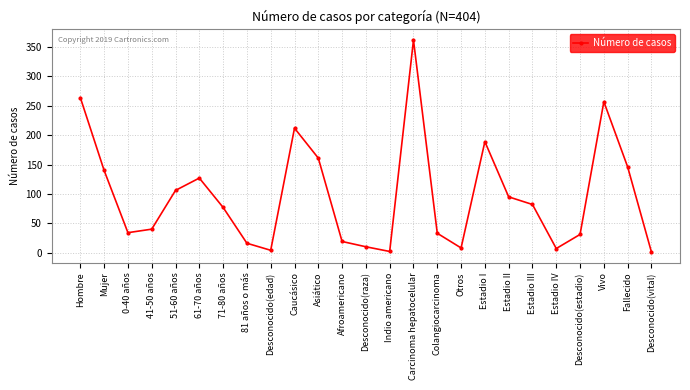

How many interior local peaks (higher than both neighbors) does the data have?

5